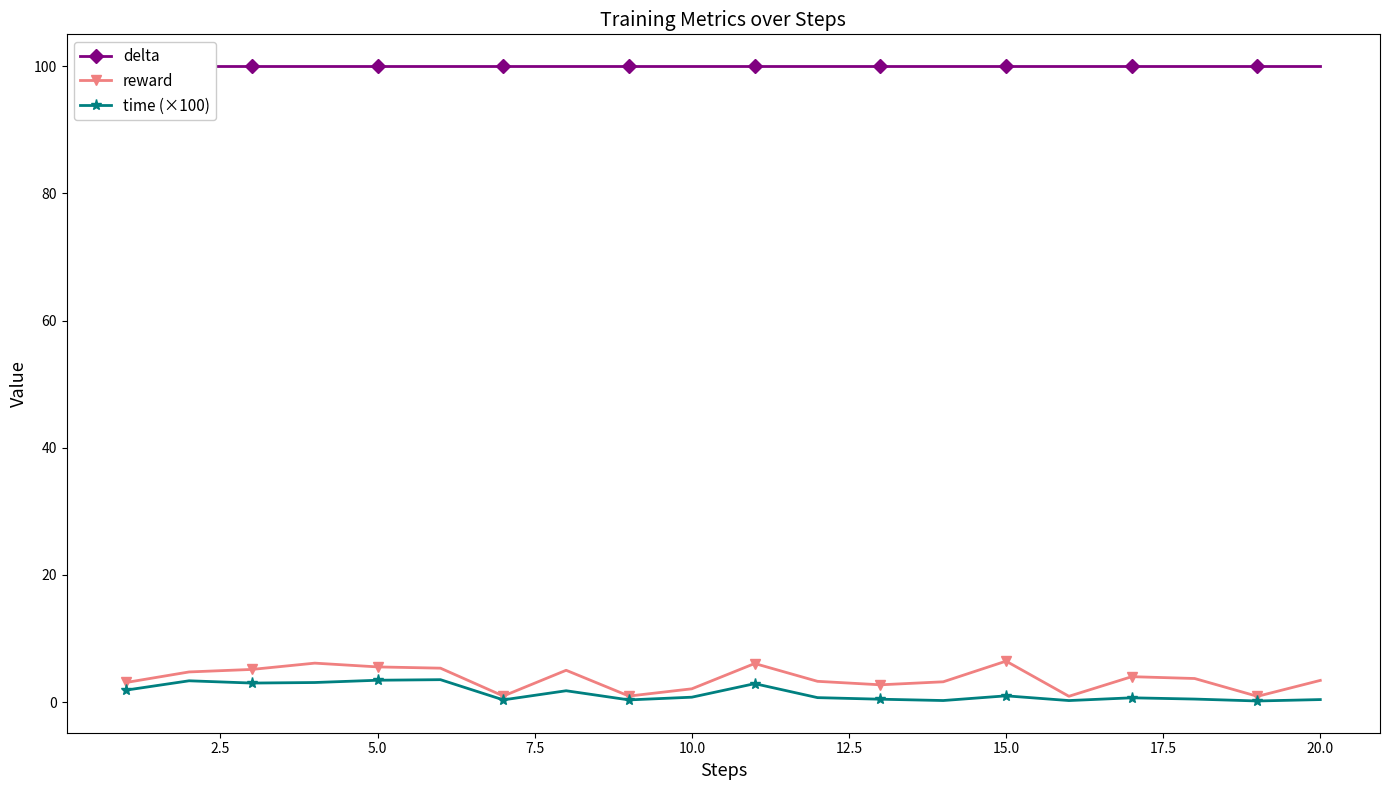

At how many categories does at least one series exceed 12?

20